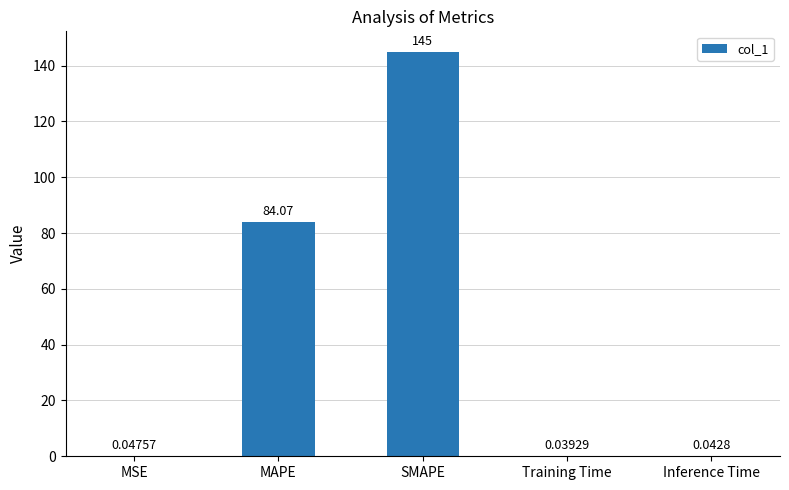

At which label is the value closest to 72?

MAPE